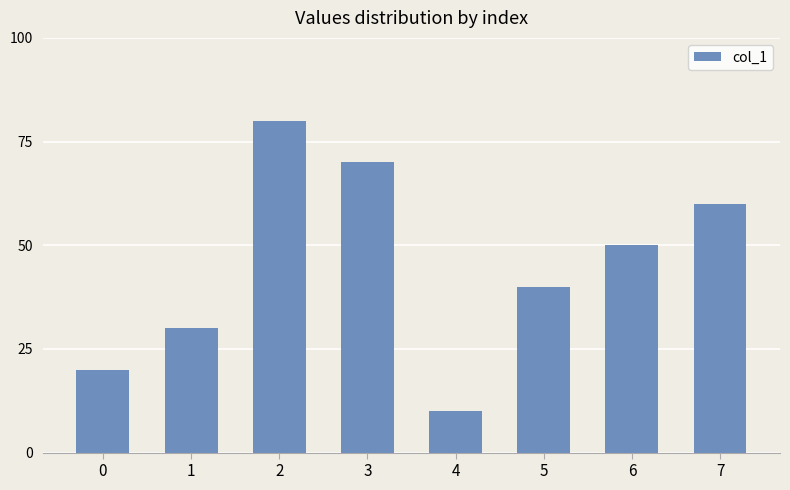

How many values are below 50?

4